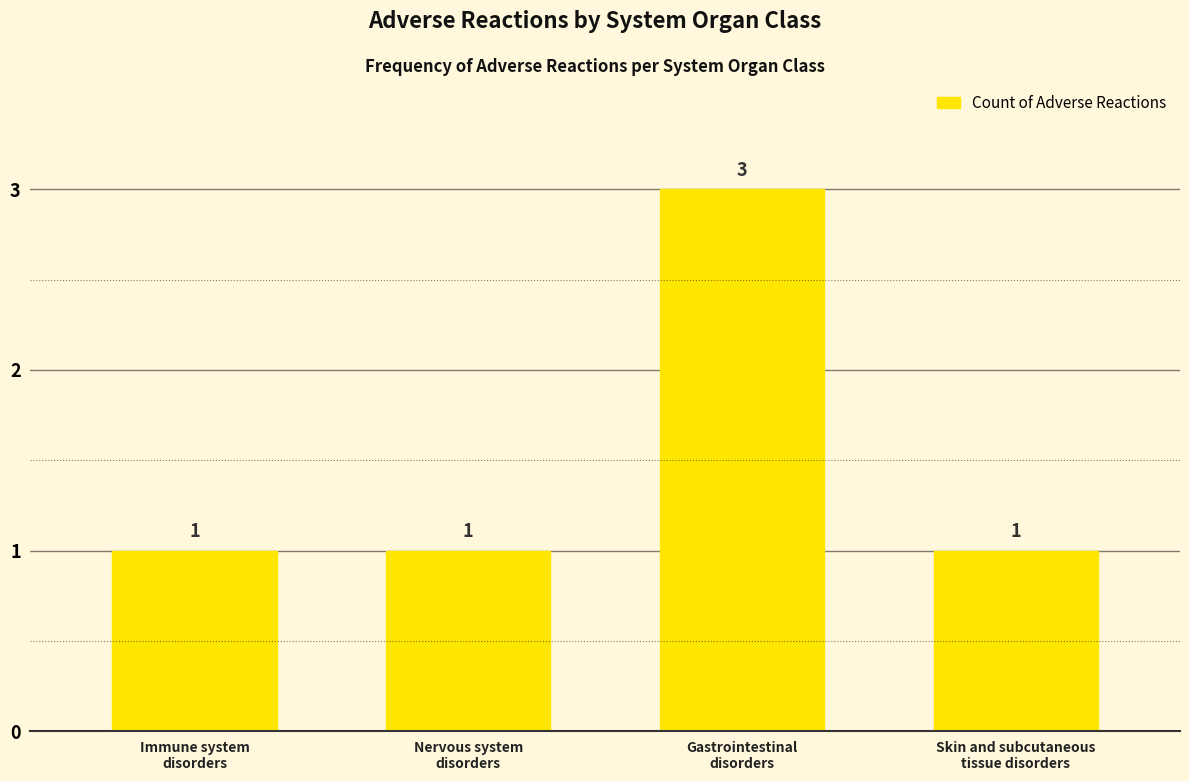

Which label corresponds to the largest value in the chart?

Gastrointestinal
disorders